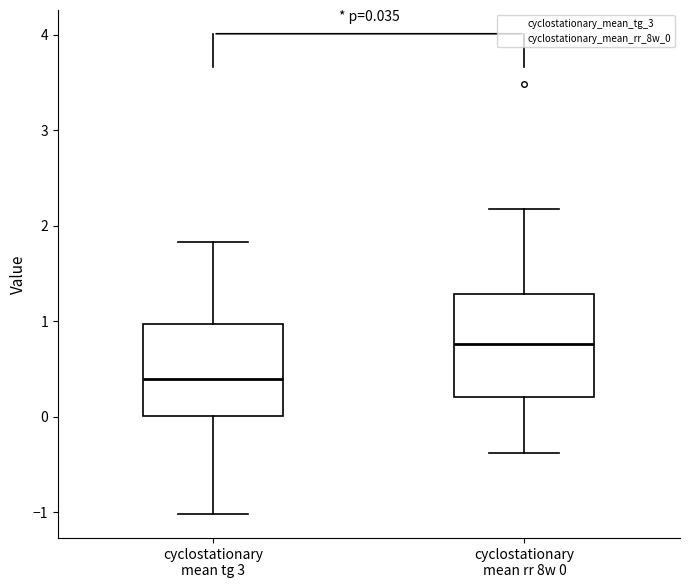

Which box has the highest median line?

cyclostationary mean rr 8w 0